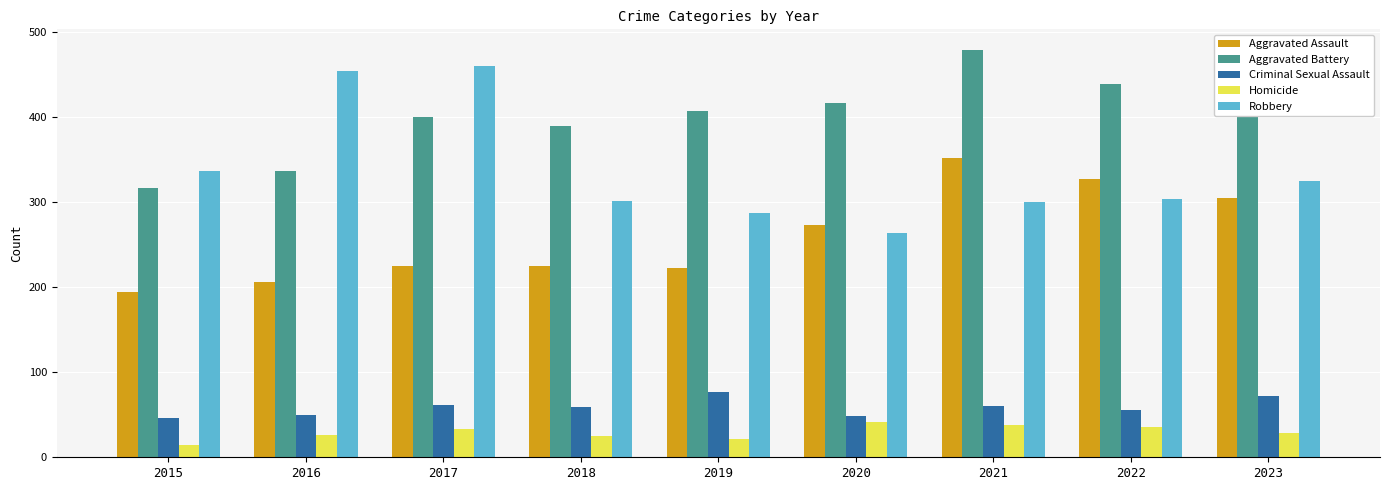

True or false: Criminal Sexual Assault has a value of 77 at 2019.

True